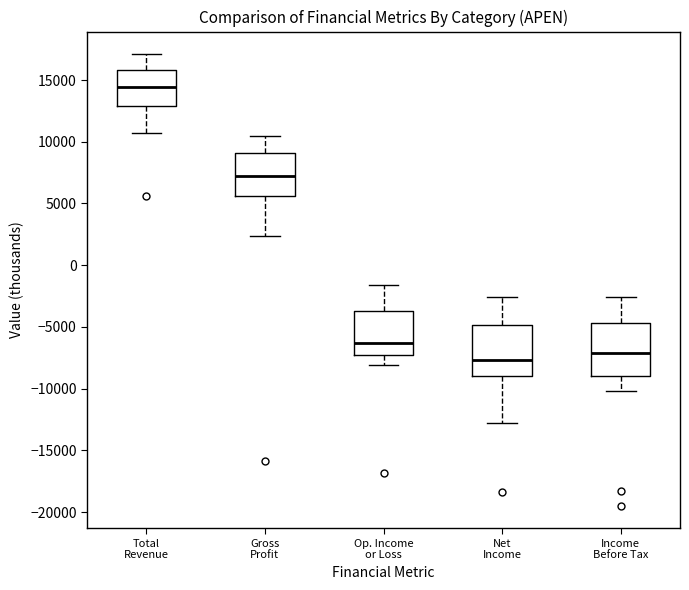

Reading left to right, transcribe this box plot: for each box, give where its median line is, the range the box spans, and where its two whiskers end, as read against the y-axis. The values are not printed on the chart, so give them approximately, as read against the axis.

Total Revenue: median 14500, box 13000 to 16000, whiskers 10500 to 17000
Gross Profit: median 7000, box 5500 to 9000, whiskers 2500 to 10500
Op. Income or Loss: median -6500, box -7500 to -3500, whiskers -8000 to -1500
Net Income: median -7500, box -9000 to -5000, whiskers -13000 to -2500
Income Before Tax: median -7000, box -9000 to -4500, whiskers -10000 to -2500